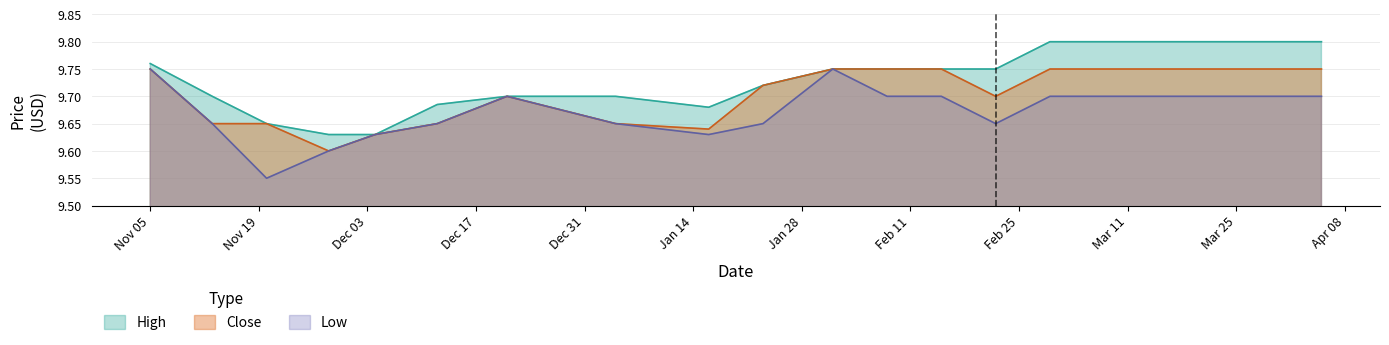

Which series has the widest spread of values?

Low